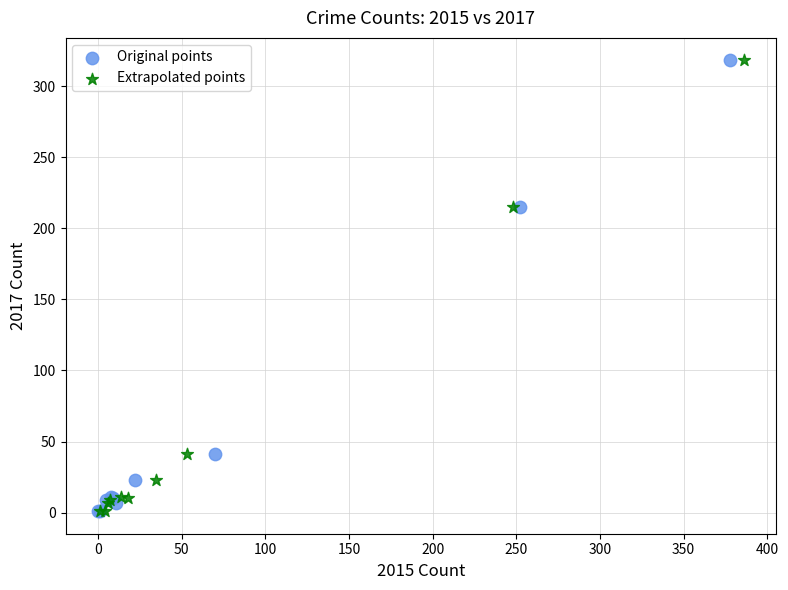

What are all the series names shown in the legend?

Original points, Extrapolated points